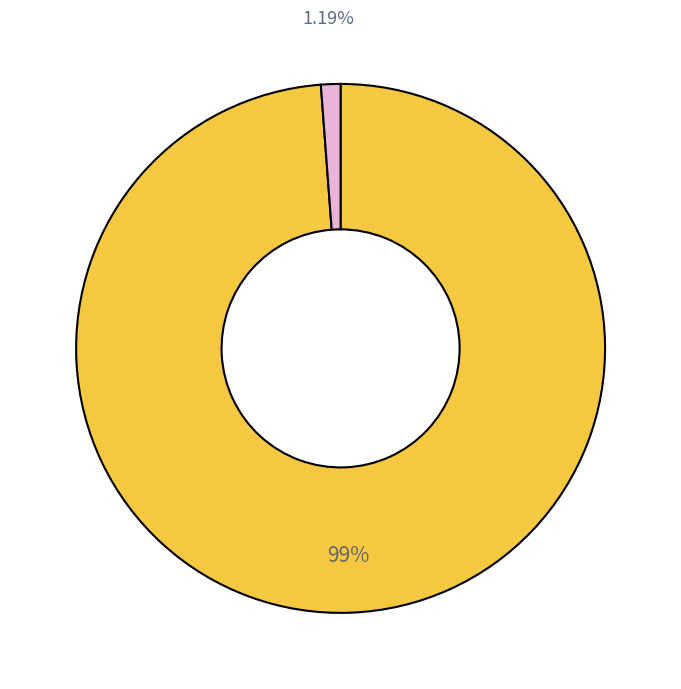

Is there any slice that represents more than half of the pie?

Yes